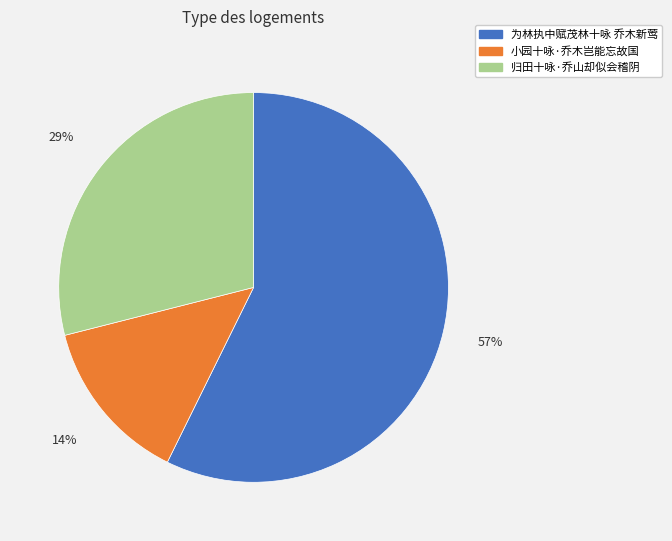

What percentage is the 小园十咏·乔木岂能忘故国 slice, to the nearest percent?

14%